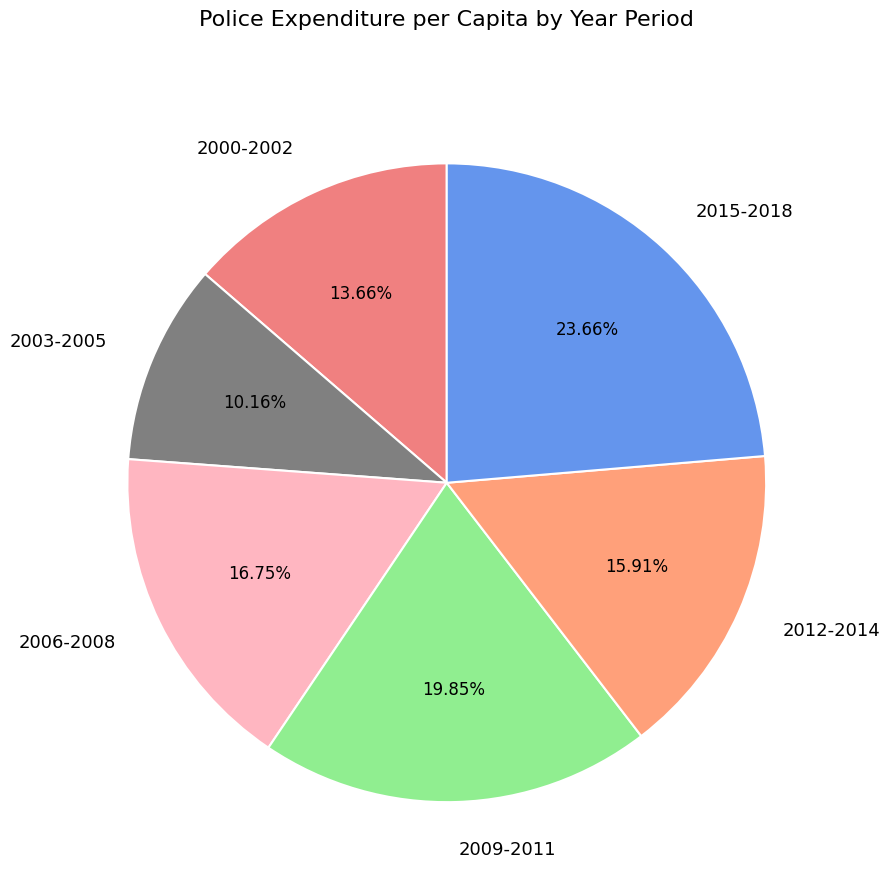

Do 2015-2018 and 2009-2011 together represent more than half of the pie?

No